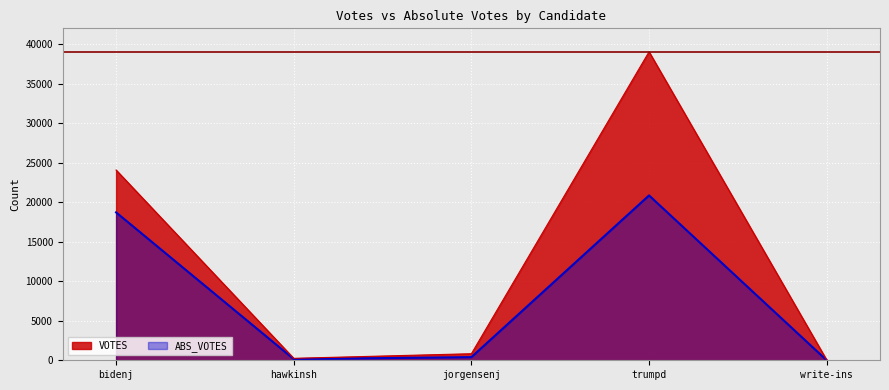

What is the spread (max minus min) of values at write-ins?

30